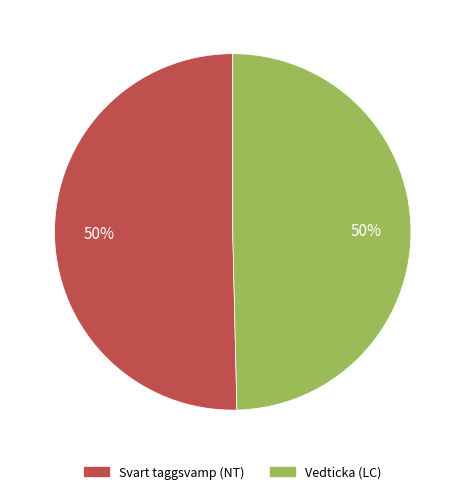

Do Vedticka (LC) and Svart taggsvamp (NT) together represent more than half of the pie?

Yes